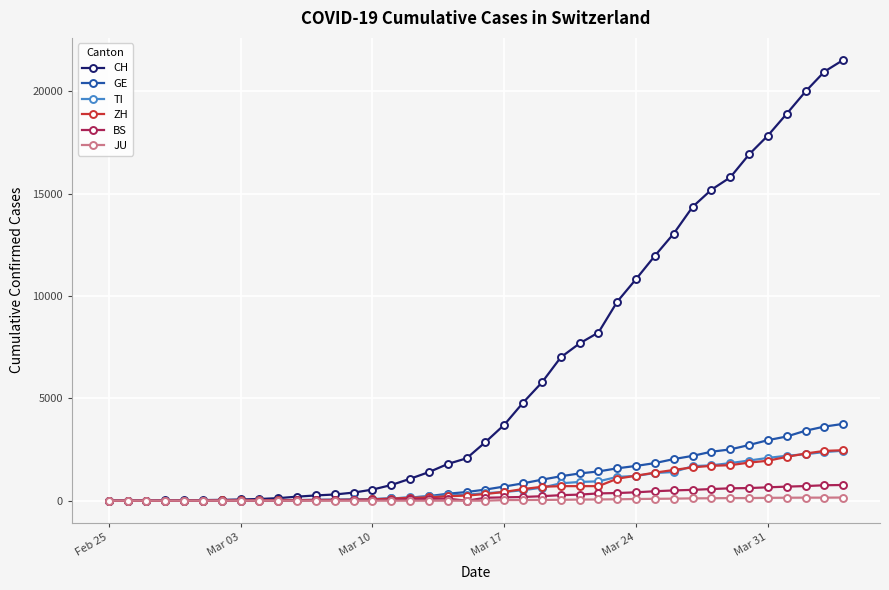

What is the average value of the ZH series?

717